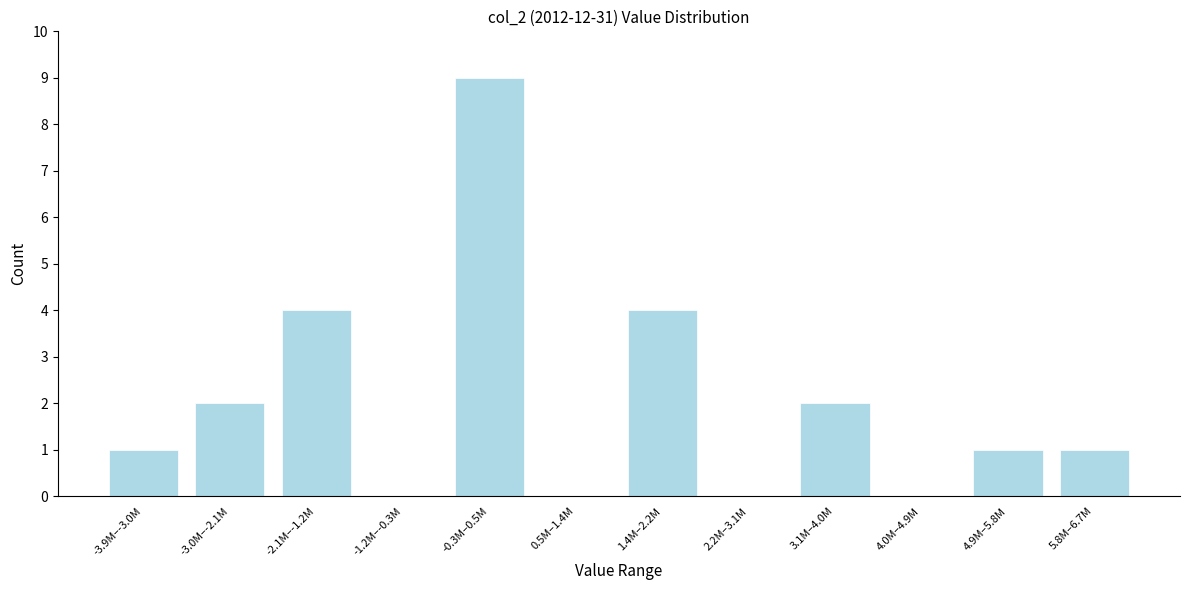

Reading left to right, transcribe all the data shown in this chart.

-3.9M–-3.0M=1	-3.0M–-2.1M=2	-2.1M–-1.2M=4	-1.2M–-0.3M=0	-0.3M–0.5M=9	0.5M–1.4M=0	1.4M–2.2M=4	2.2M–3.1M=0	3.1M–4.0M=2	4.0M–4.9M=0	4.9M–5.8M=1	5.8M–6.7M=1